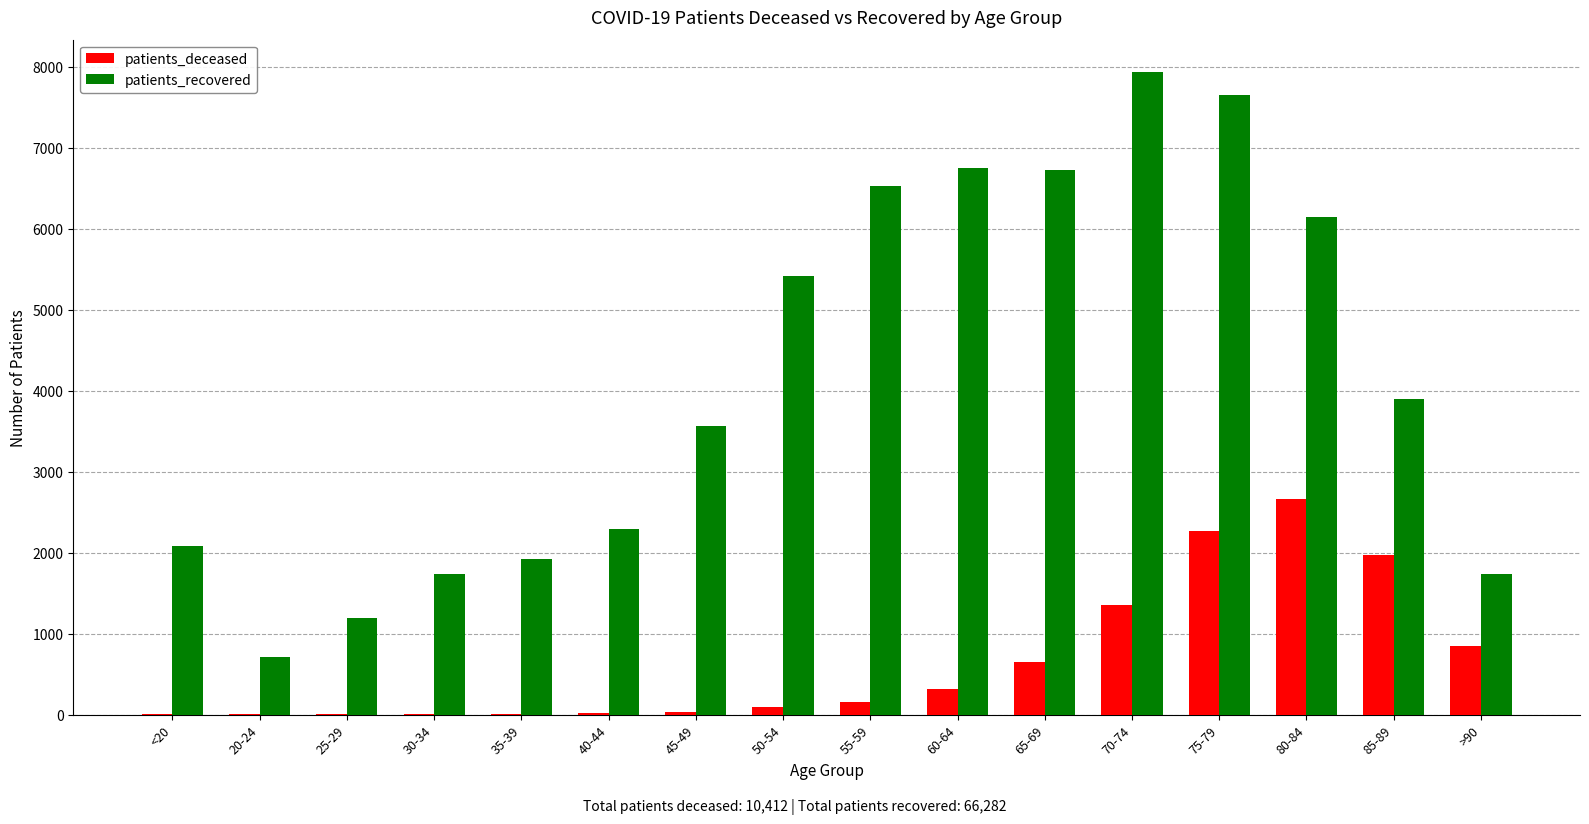

What is the approximate value of patients_recovered at 60-64, to the nearest 10?

6760